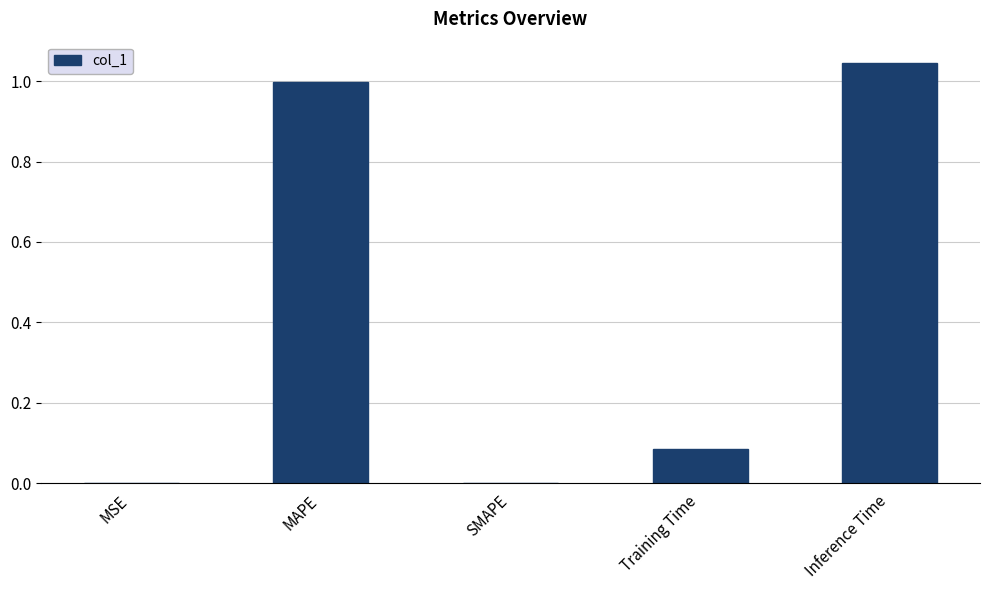

What is the sum of all values?

2.1